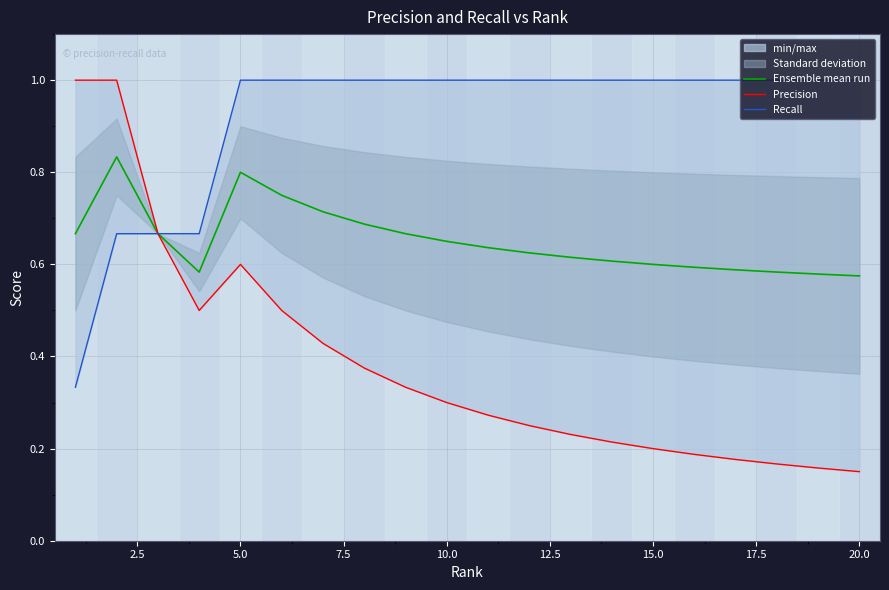

Reading left to right, what are all the values shown in this chart?

Ensemble mean run: 0.7	0.8	0.7	0.6	0.8	0.8	0.7	0.7	0.7	0.7	0.6	0.6	0.6	0.6	0.6	0.6	0.6	0.6	0.6	0.6
Precision: 1.0	1.0	0.7	0.5	0.6	0.5	0.4	0.4	0.3	0.3	0.3	0.2	0.2	0.2	0.2	0.2	0.2	0.2	0.2	0.1
Recall: 0.3	0.7	0.7	0.7	1.0	1.0	1.0	1.0	1.0	1.0	1.0	1.0	1.0	1.0	1.0	1.0	1.0	1.0	1.0	1.0